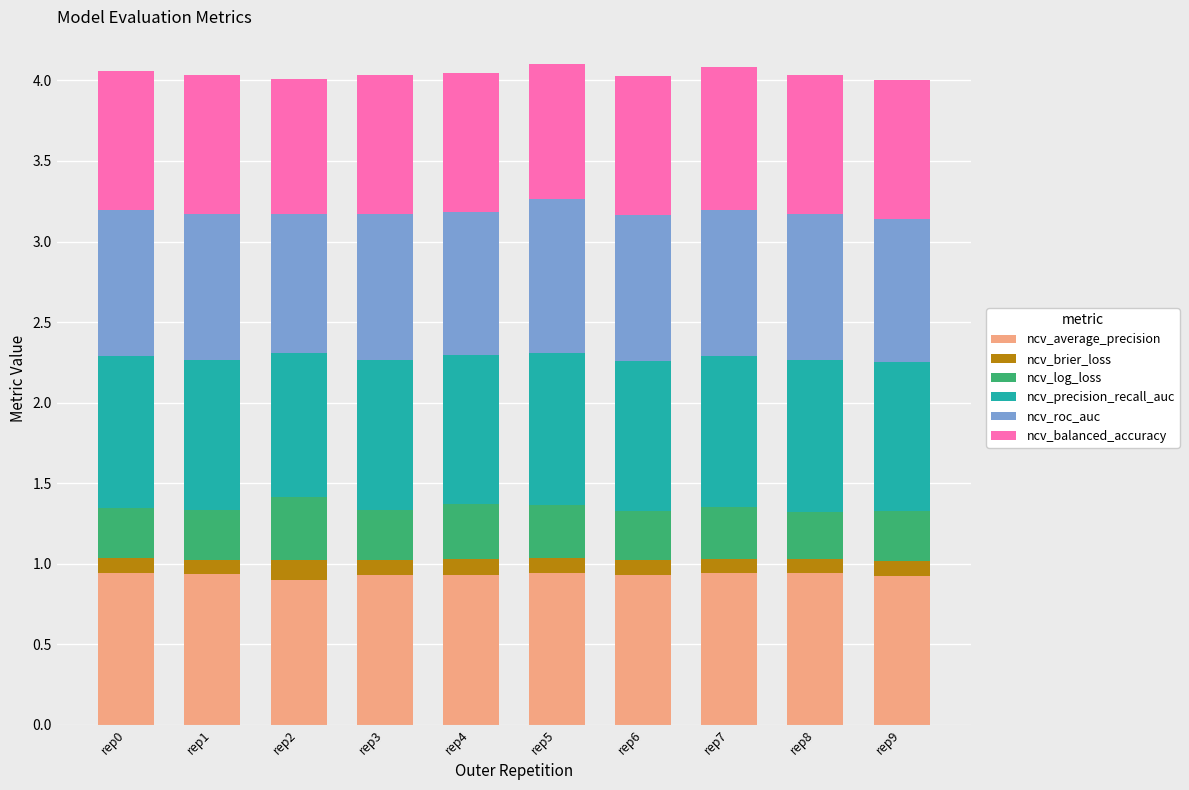

How many ncv_average_precision values are between 0 and 1?

10